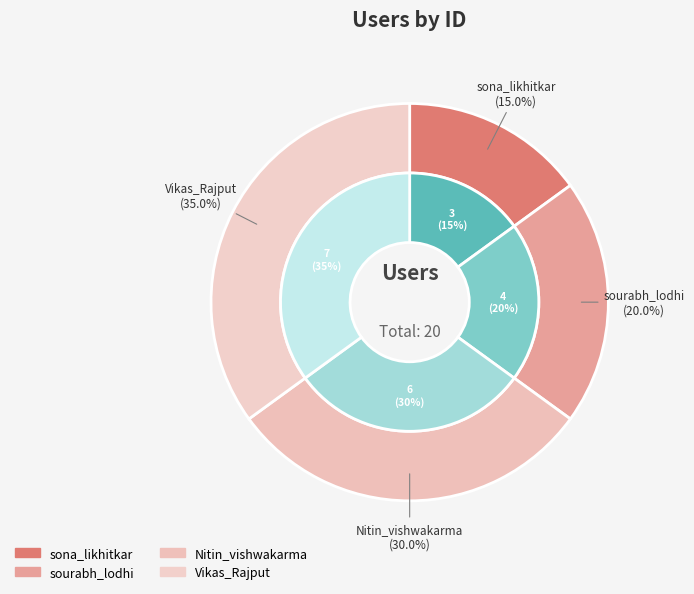

To the nearest percent, what percentage of the pie is sourabh_lodhi?

20%